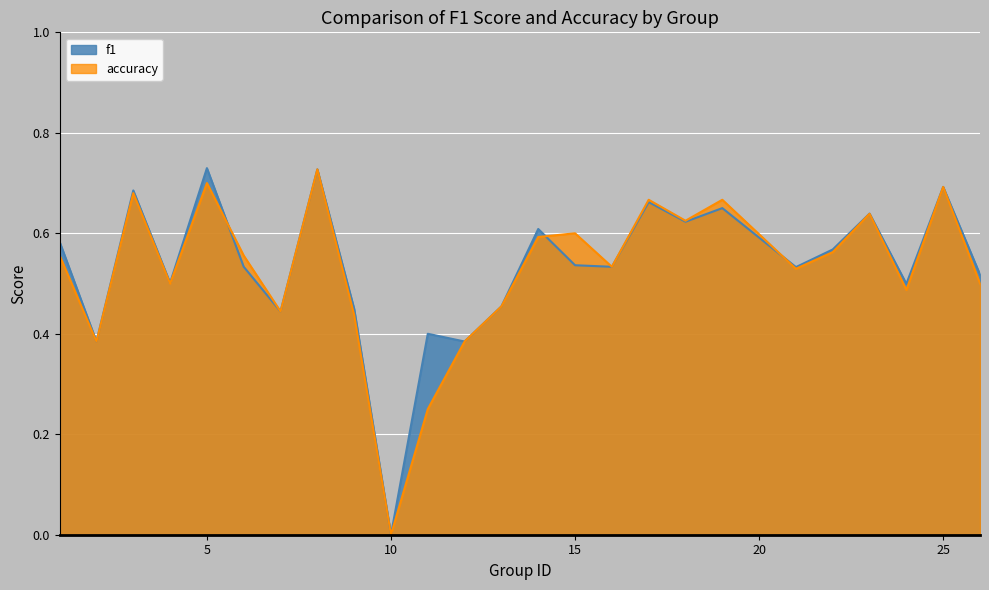

Which category has the lowest value in the accuracy series?

10